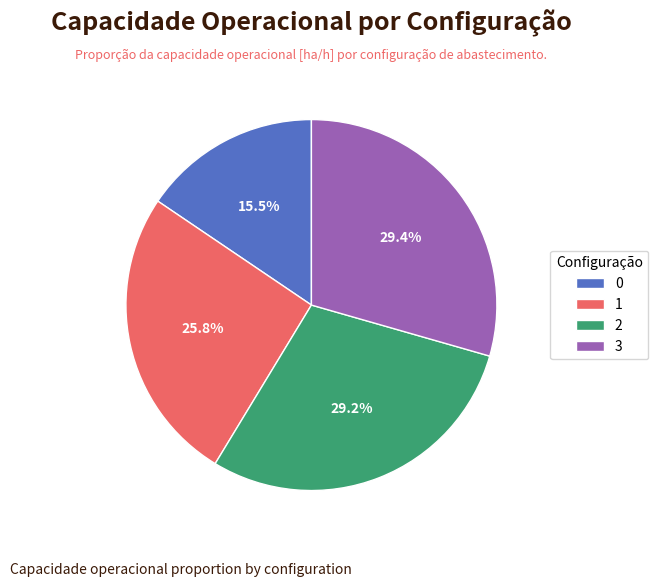

To the nearest percent, what is the difference between the 2 and 0 slice percentages?

14%